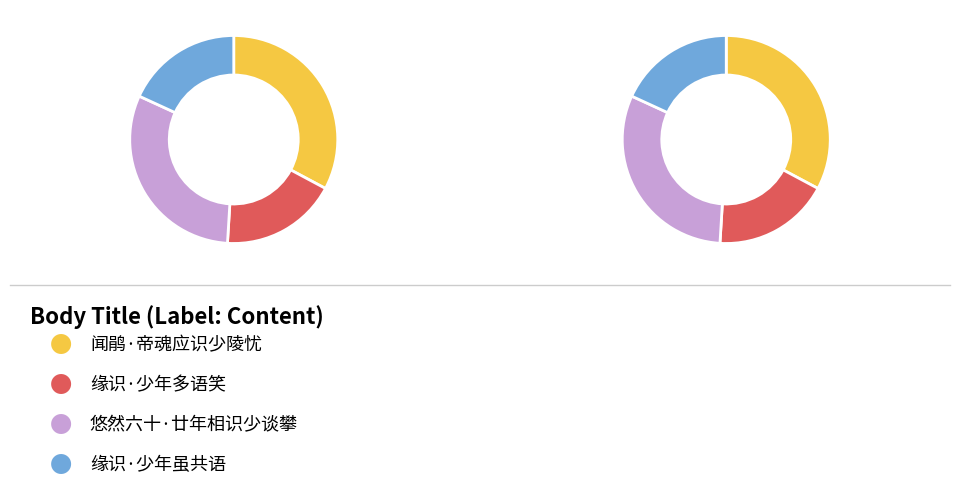

True or false: 缘识·少年虽共语 accounts for 18% of the total.

True